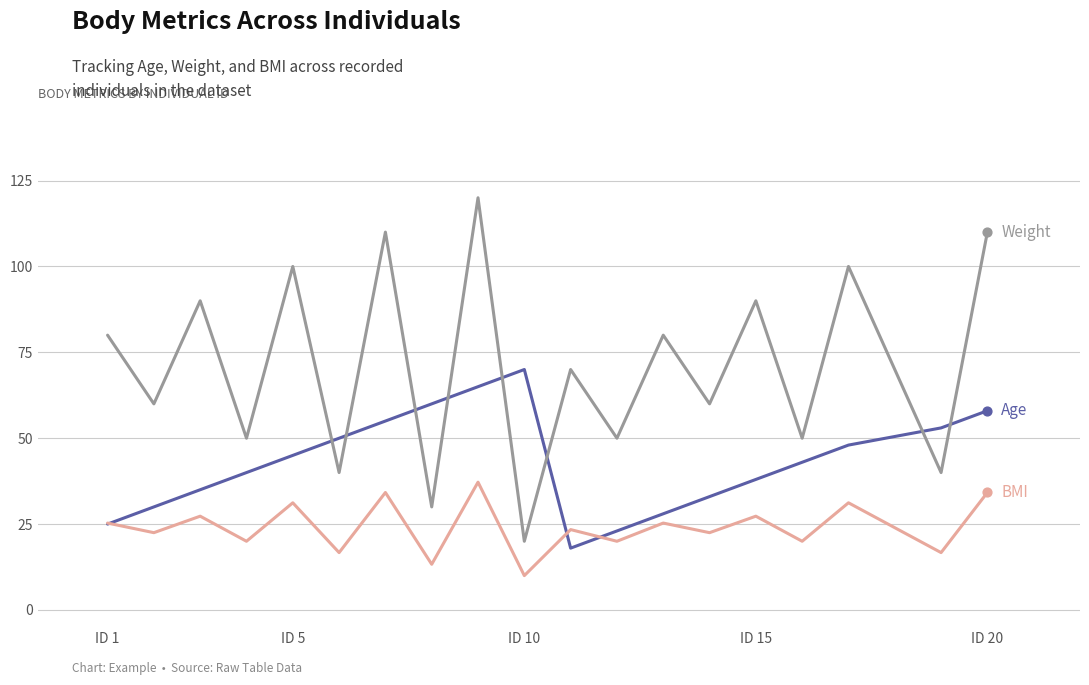

What is the minimum value shown in the chart?

10.0